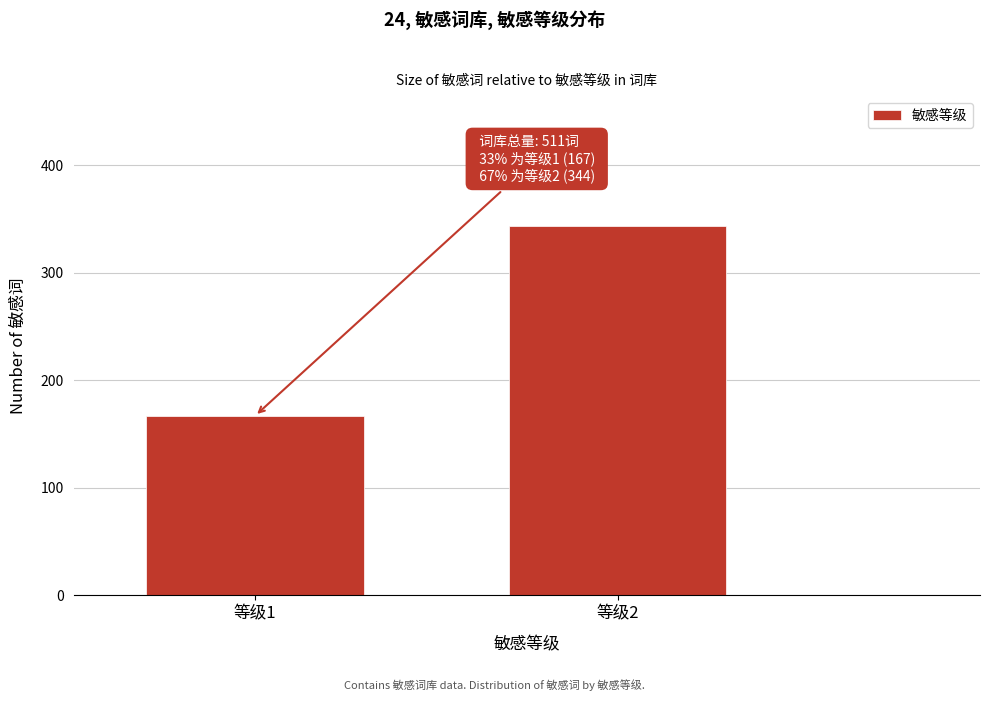

Reading right to left, transcribe all the data shown in this chart.

等级2=344	等级1=167